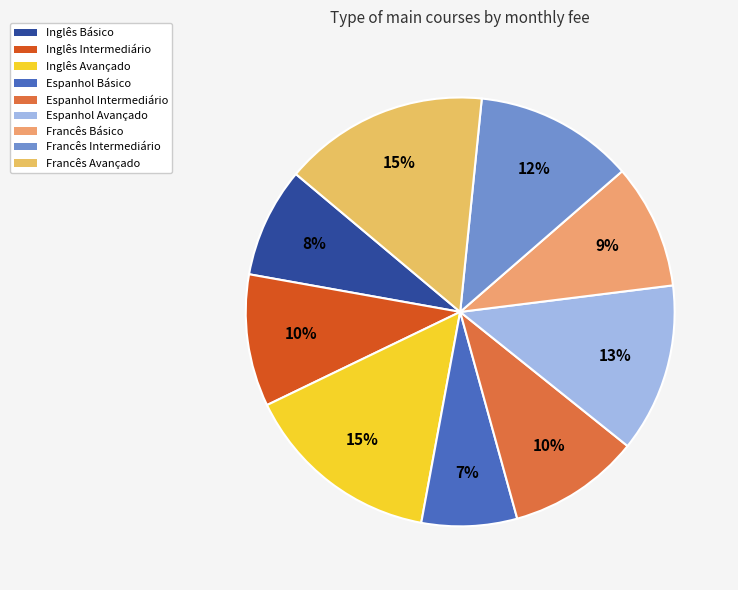

True or false: Francês Avançado accounts for 26% of the total.

False